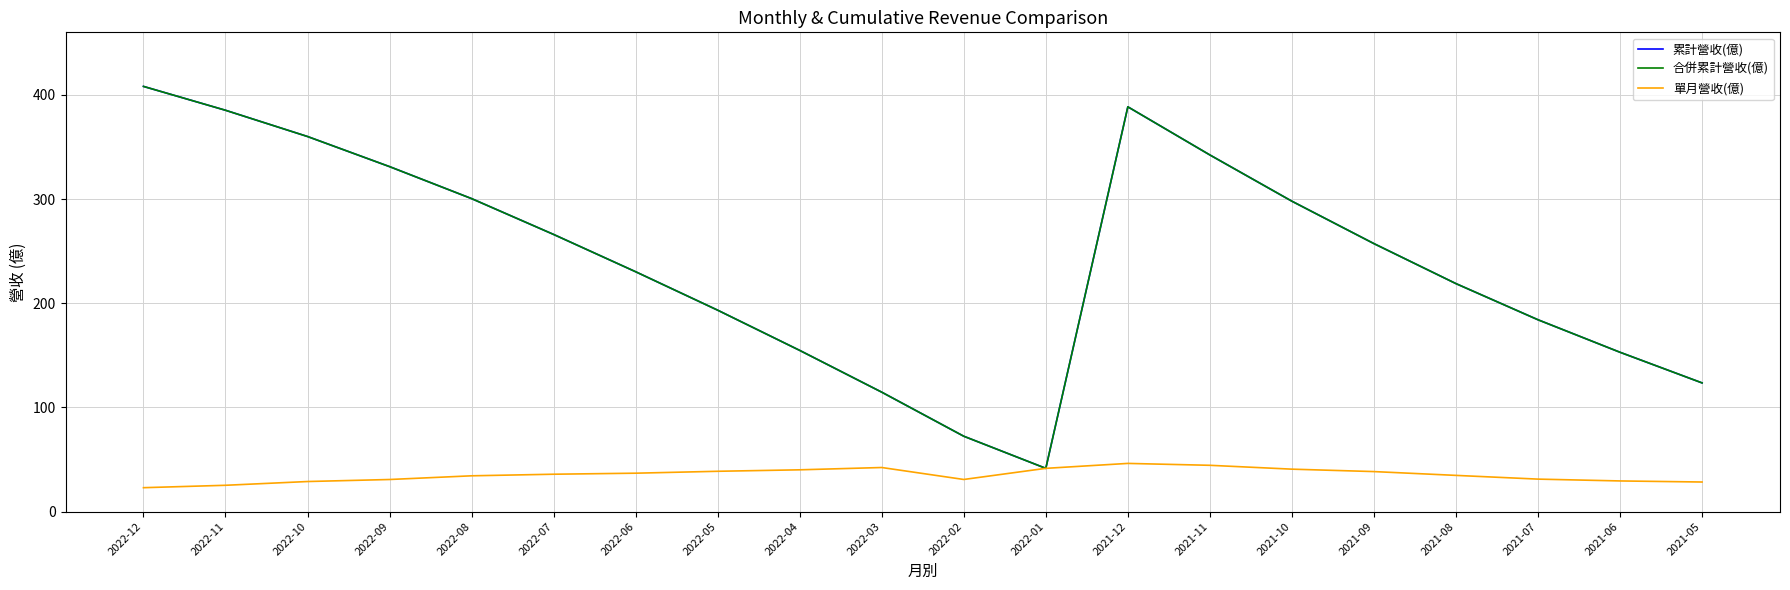

Where is the first local minimum for 合併累計營收(億)?

2022-01